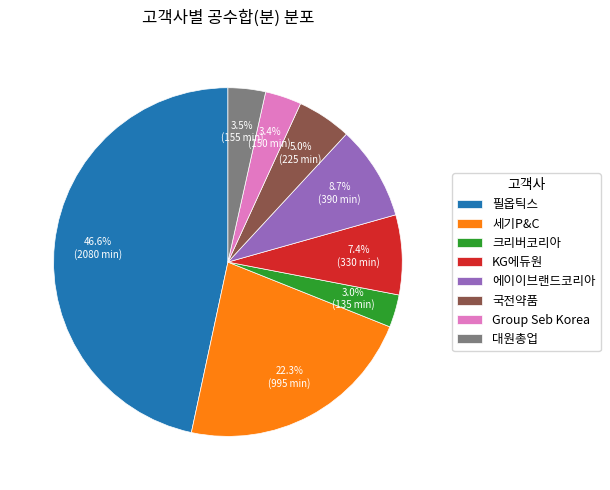

Does 세기P&C represent more than half of the total?

No